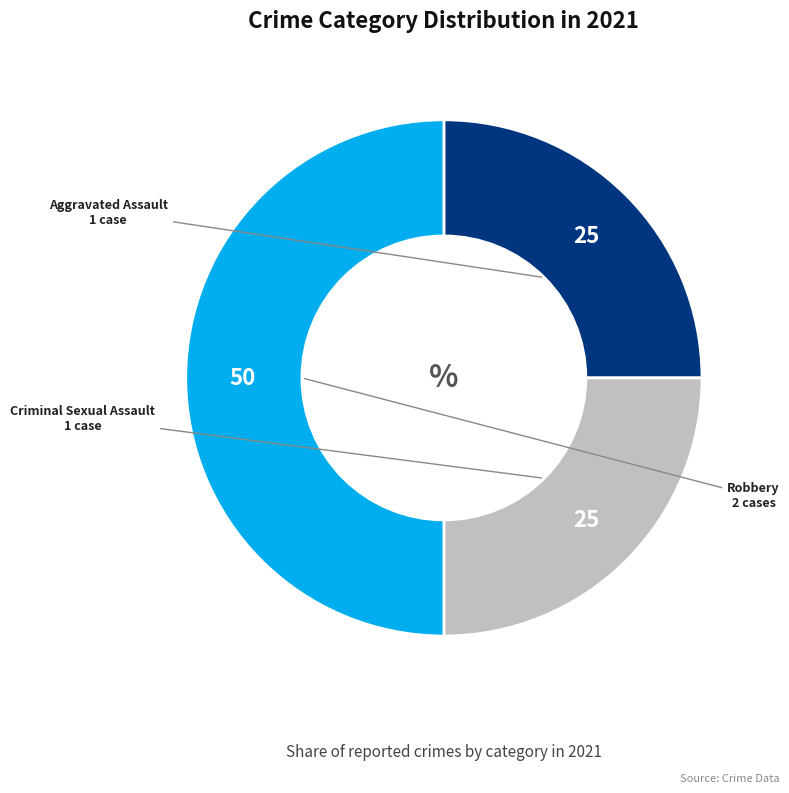

The Aggravated Assault slice represents 17% of the pie. True or false?

False